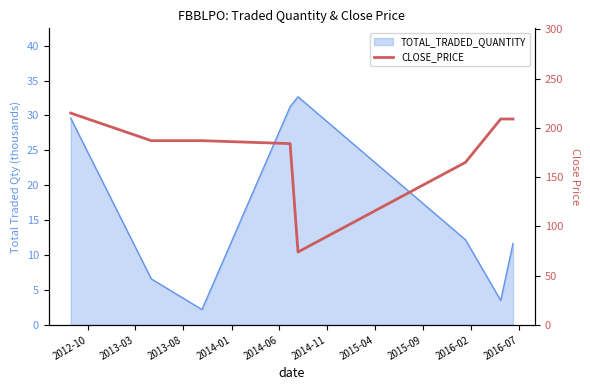

What is the value of the 6th point from the left?

165